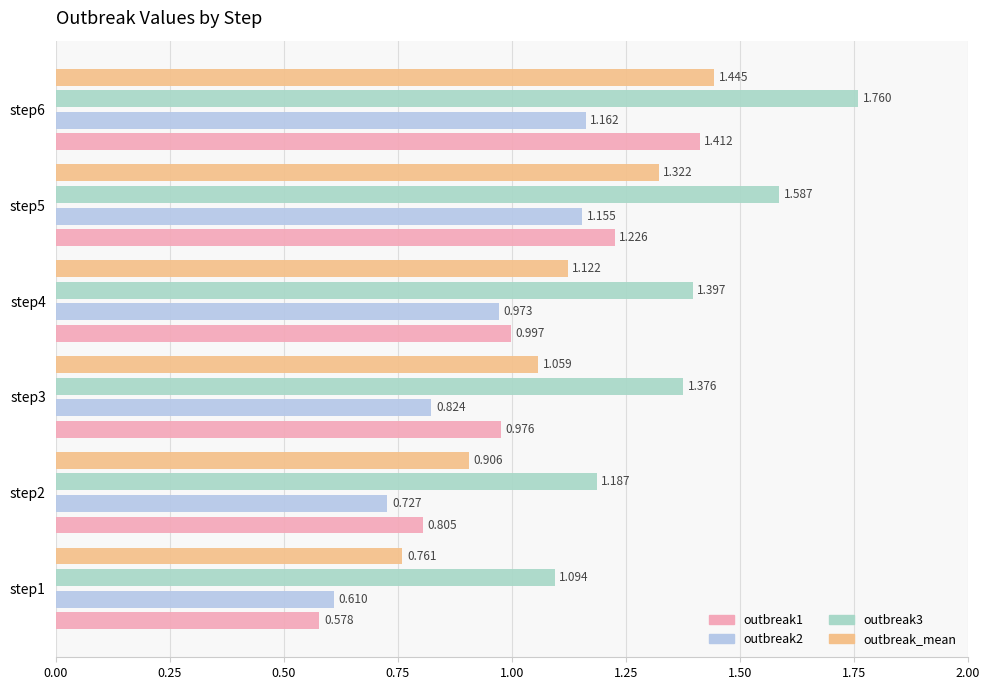

What is the minimum value shown in the chart?

0.6